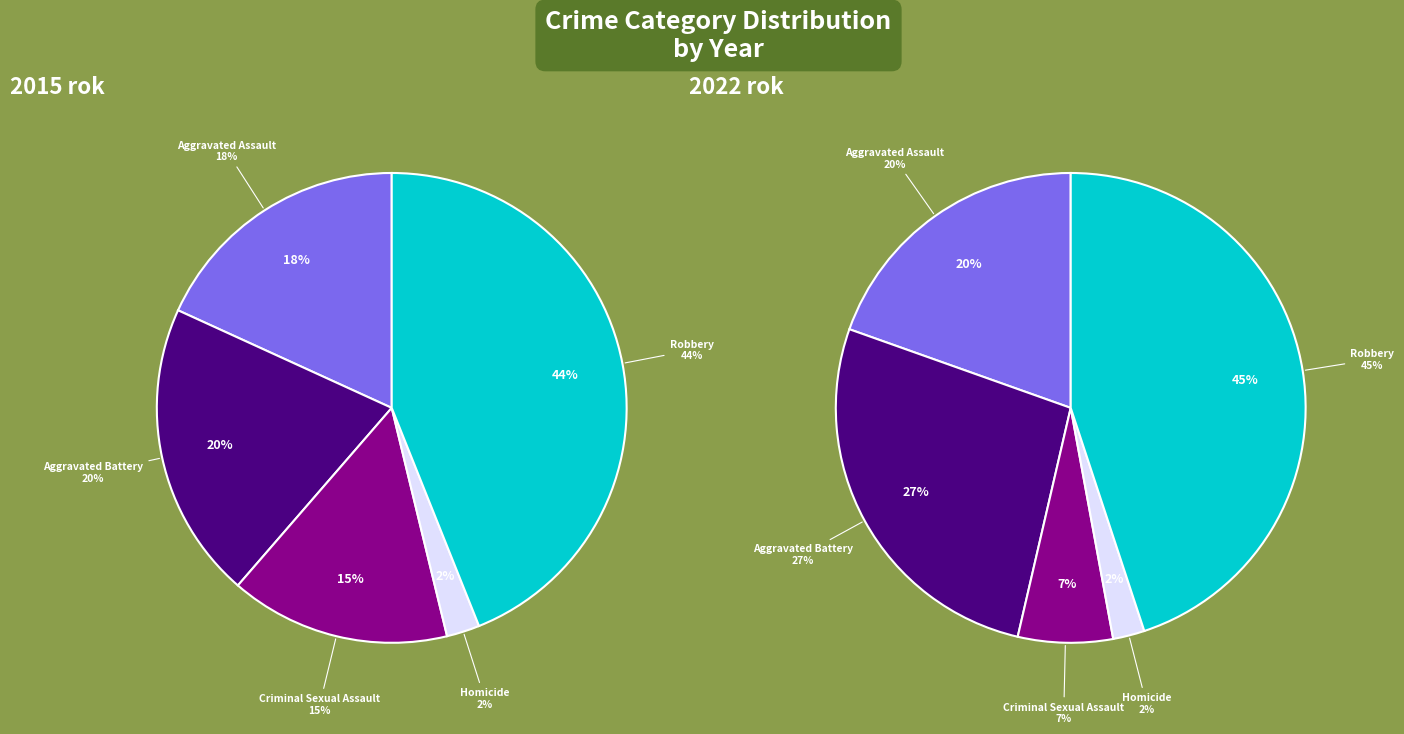

Does Aggravated Assault account for over 50% of the chart?

No